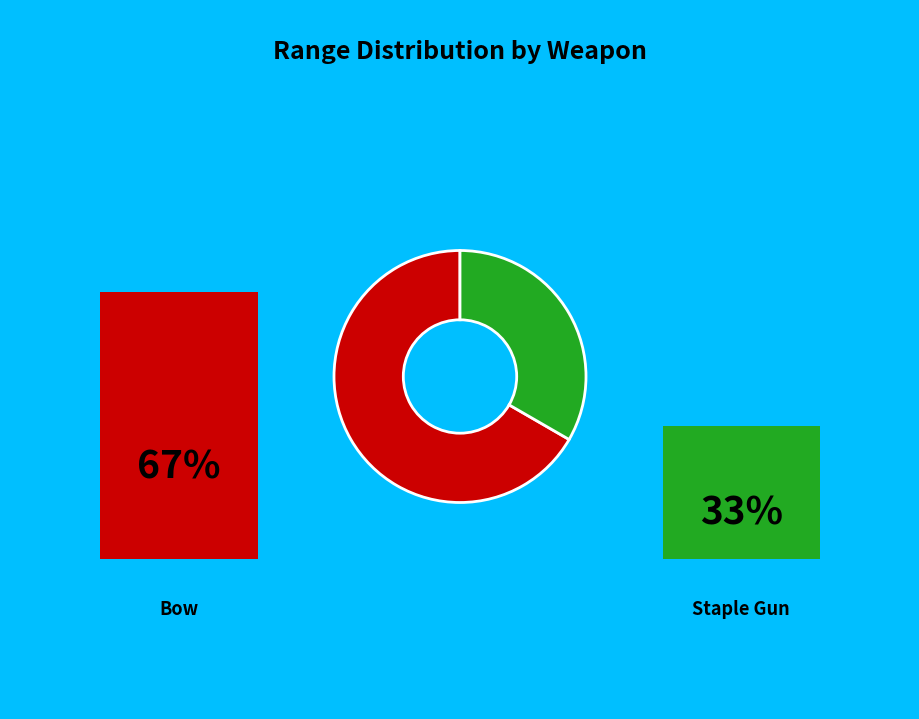

Is there a majority slice in this chart?

Yes